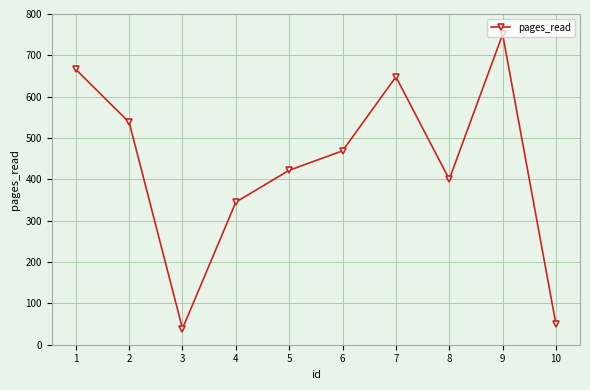

What is the value of the 1st point from the left?

666